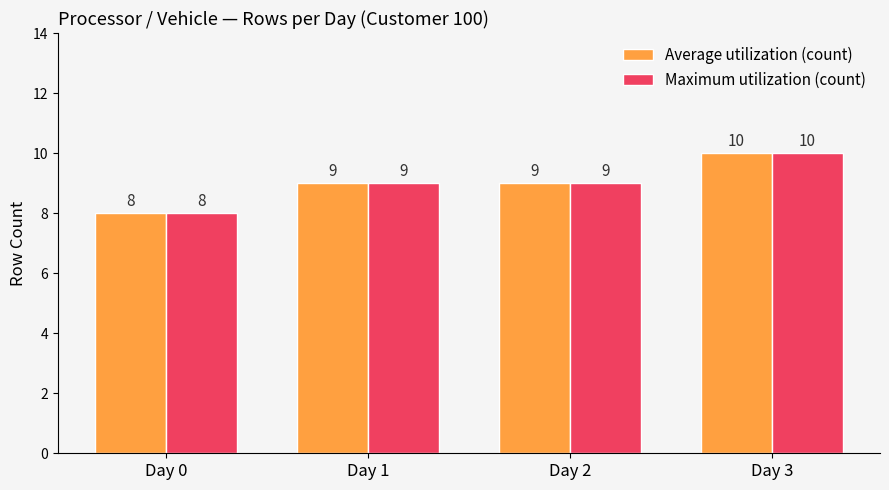

The value of Maximum utilization (count) at Day 3 is 3. True or false?

False